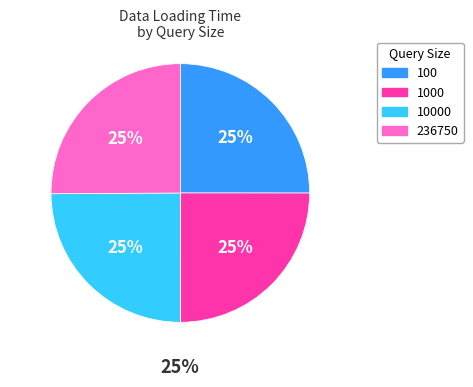

Does any single category account for the majority?

No